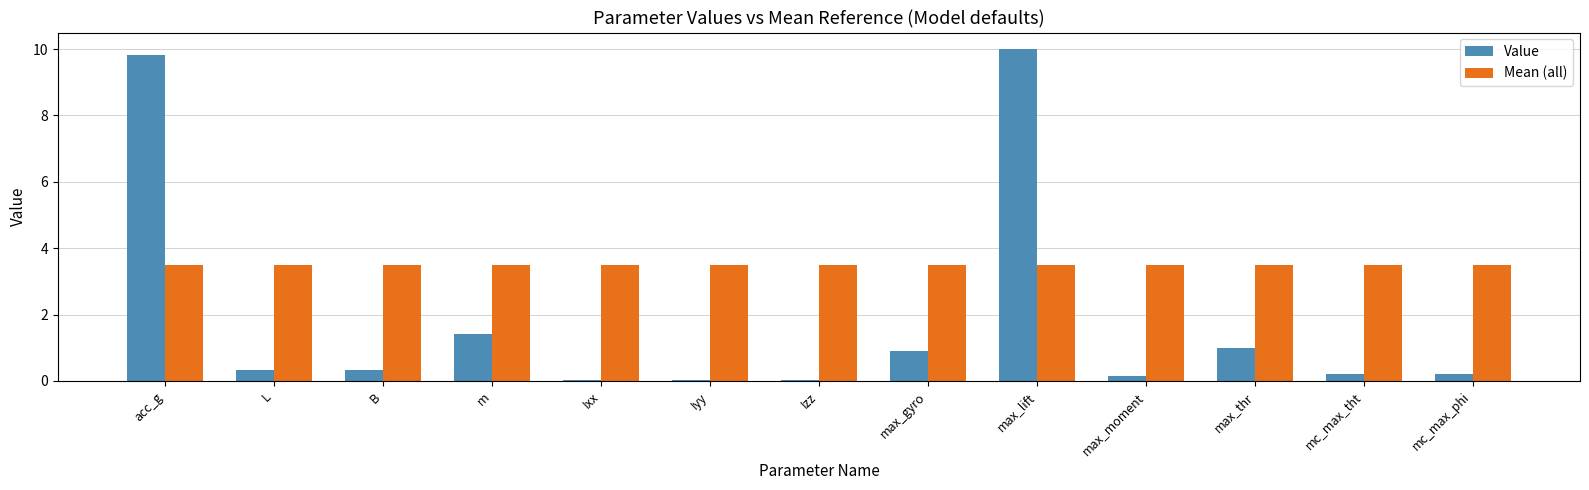

At which label is Value closest to 5?

m